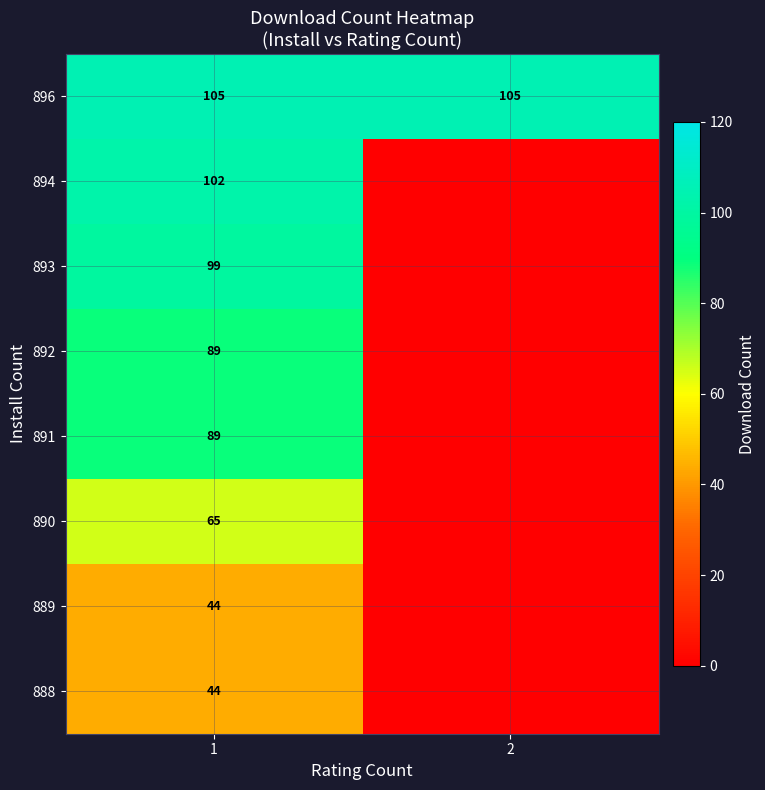

Is it true that 889 equals 65 at 1?

False